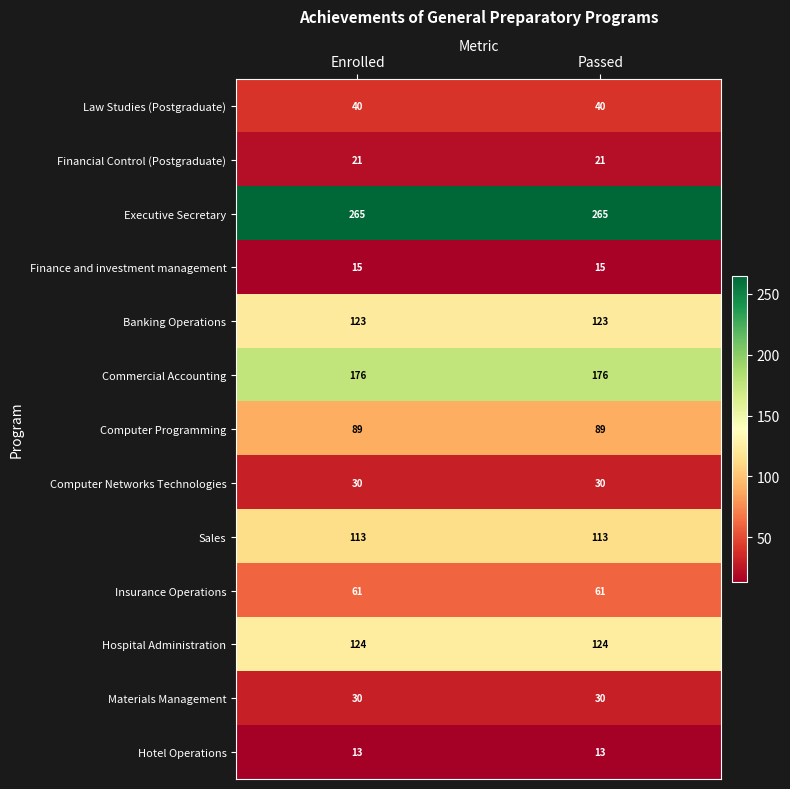

What is the spread (max minus min) of values at Passed?

252